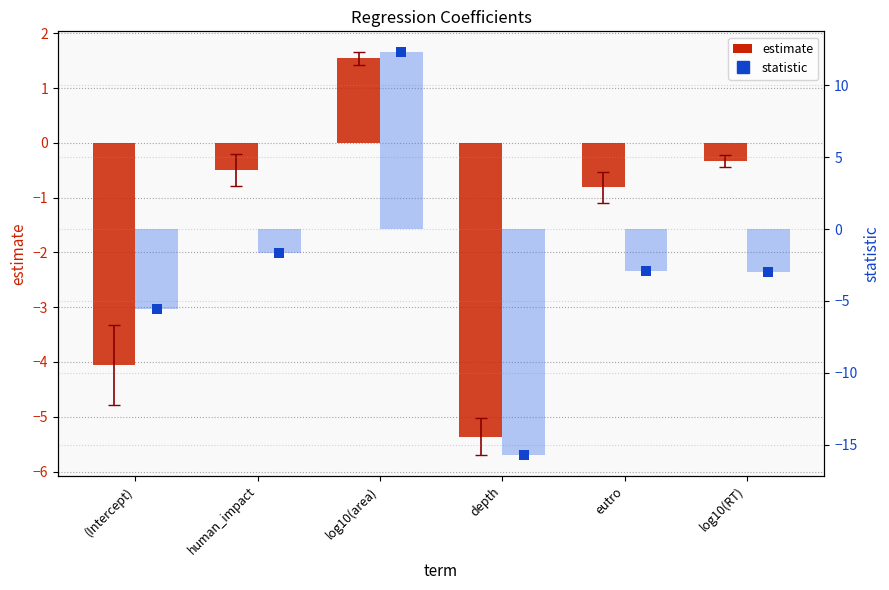

Which series contains the highest Y value?

statistic